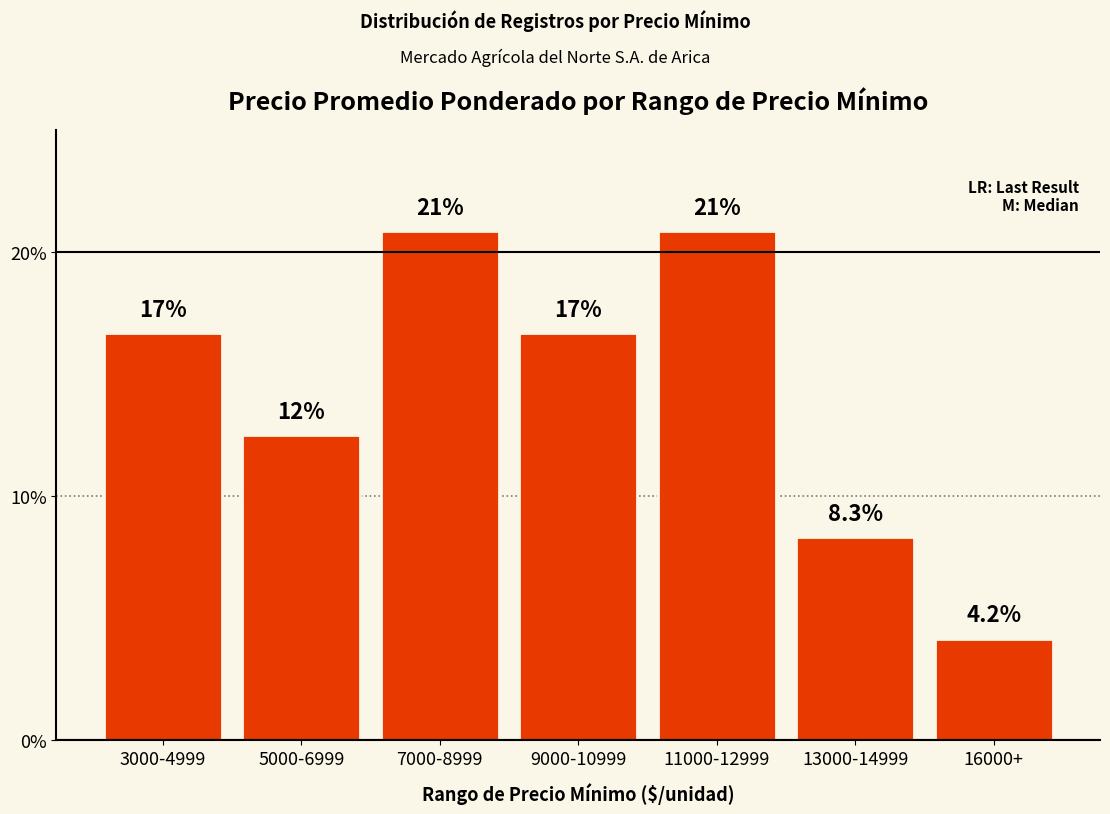

Does the chart contain any negative values?

No